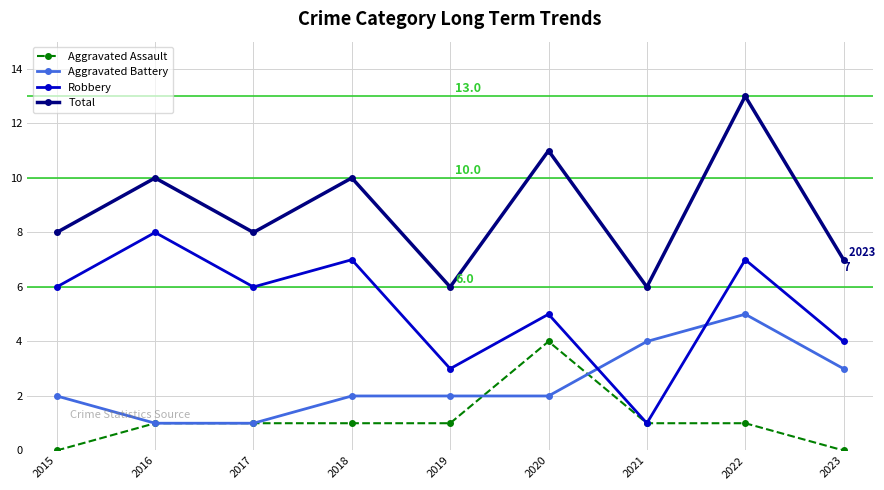

What is the sum of all Total values?

79